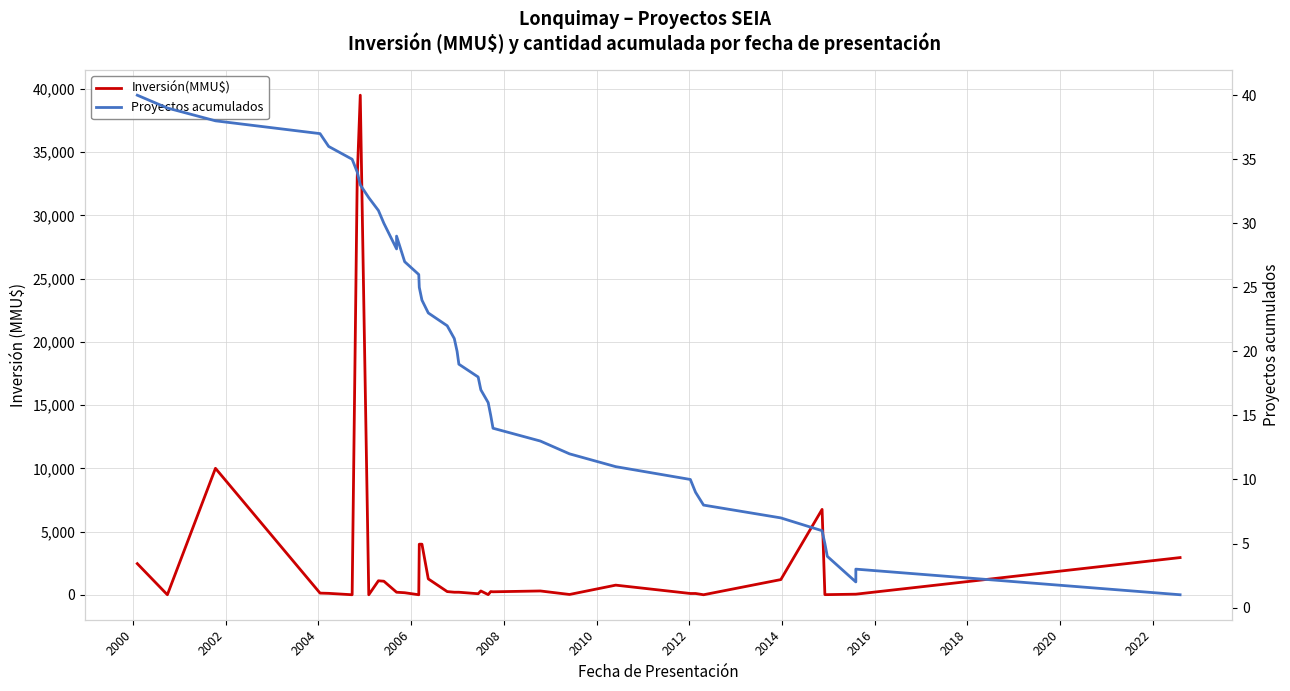

How many interior local valleys does the Proyectos acumulados series have?

2